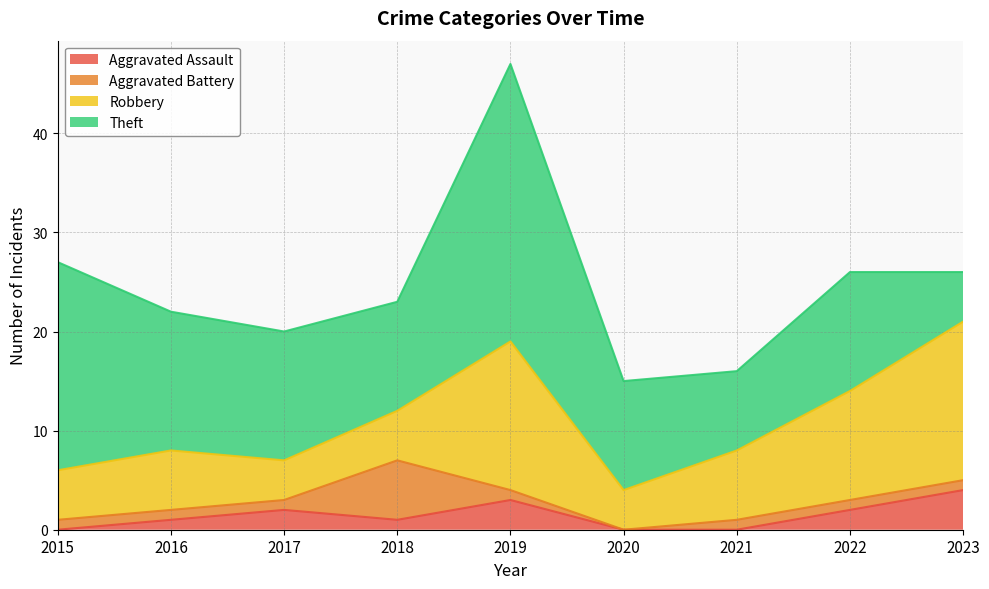

Reading right to left, extract all data points from this chart.

Aggravated Assault: 2023=4	2022=2	2021=0	2020=0	2019=3	2018=1	2017=2	2016=1	2015=0
Aggravated Battery: 2023=1	2022=1	2021=1	2020=0	2019=1	2018=6	2017=1	2016=1	2015=1
Robbery: 2023=16	2022=11	2021=7	2020=4	2019=15	2018=5	2017=4	2016=6	2015=5
Theft: 2023=5	2022=12	2021=8	2020=11	2019=28	2018=11	2017=13	2016=14	2015=21